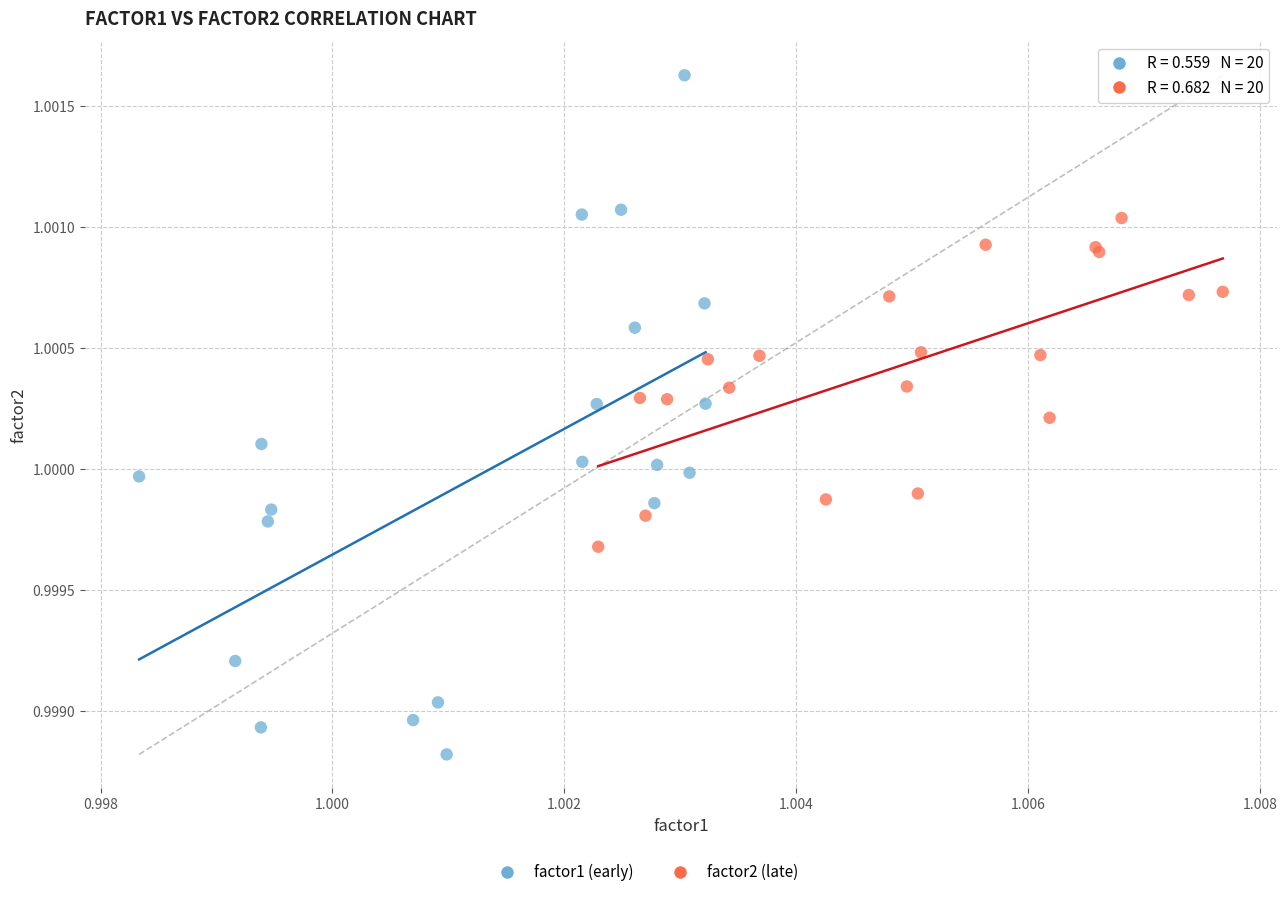

Which series contains the highest Y value?

factor1 (early)